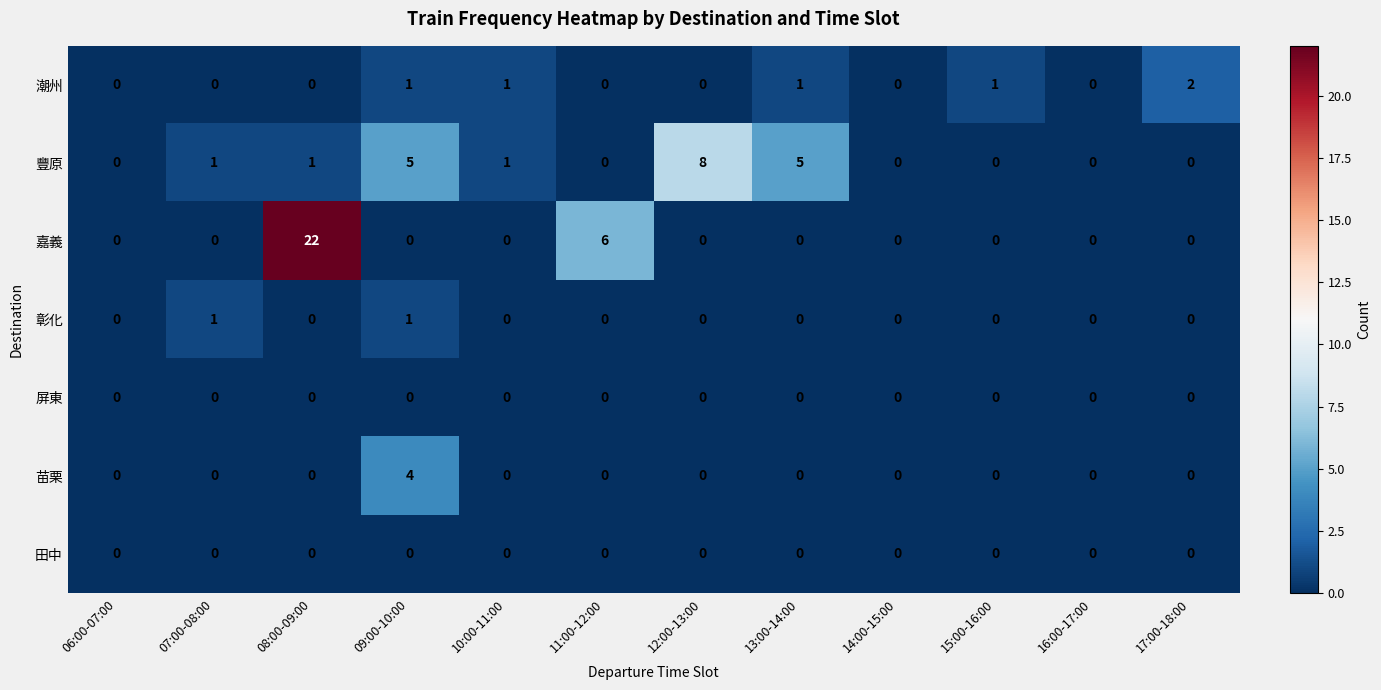

True or false: 潮州 has a value of 1 at 11:00-12:00.

False